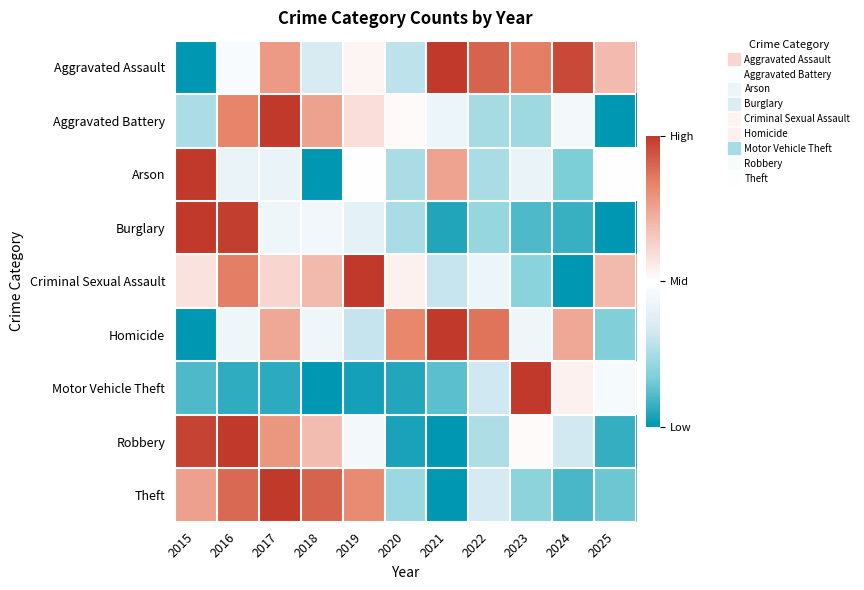

At which category is the sum across all series the highest?

2016